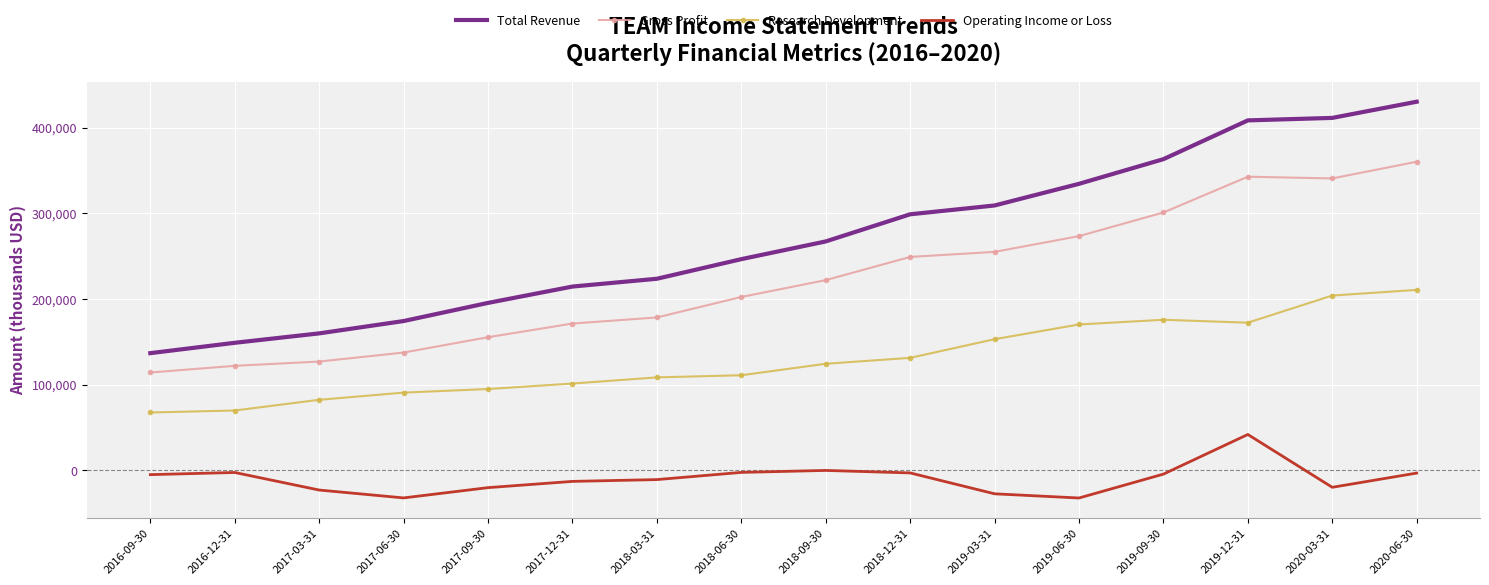

What is the difference between the Gross Profit values at 2017-09-30 and 2018-12-31?

93800